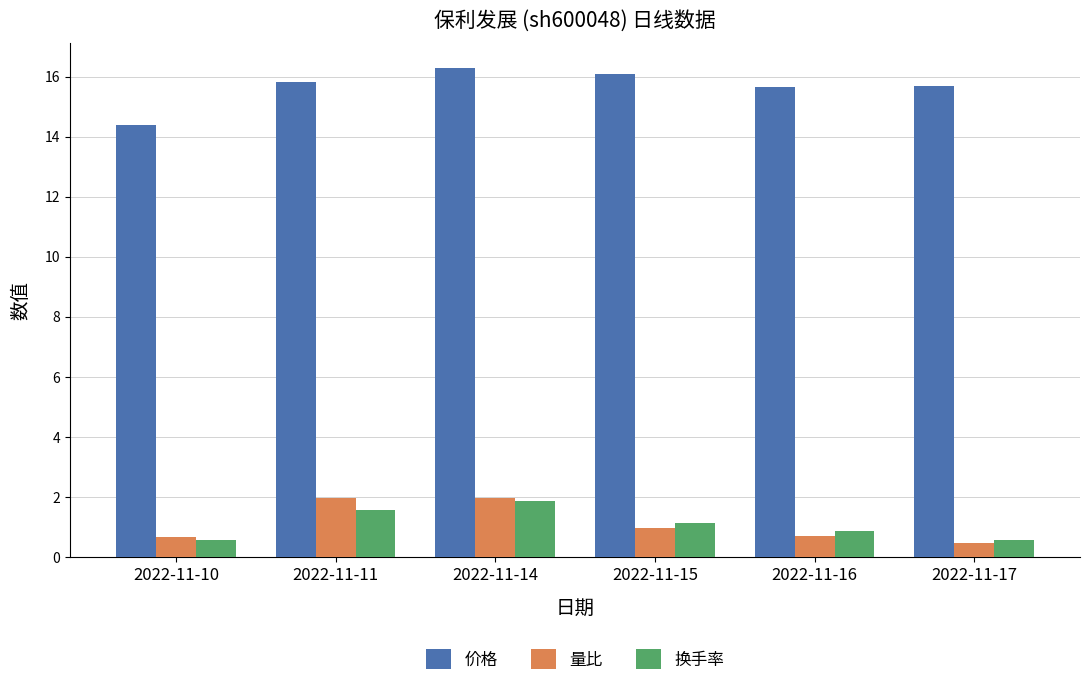

What is the minimum value shown in the chart?

0.5